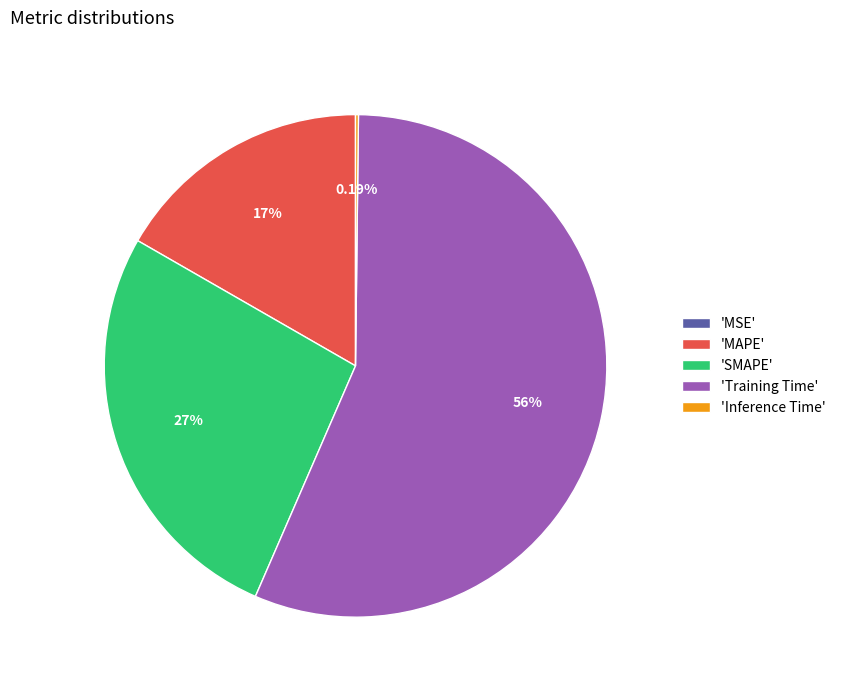

Approximately how many times larger is the value at 'SMAPE' compared to 'Training Time'?

0.5